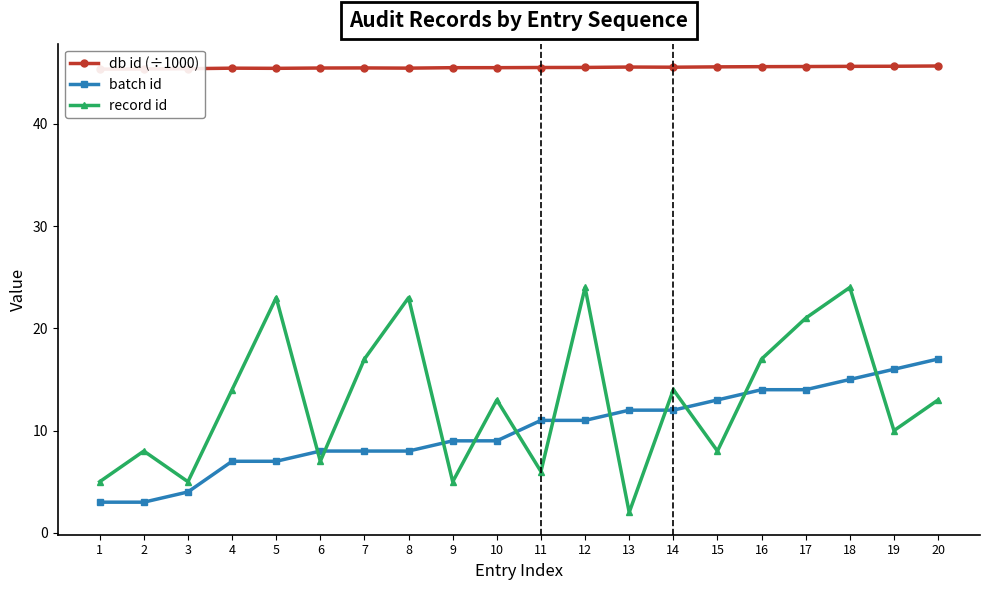

How many categories are shown in the chart?

20